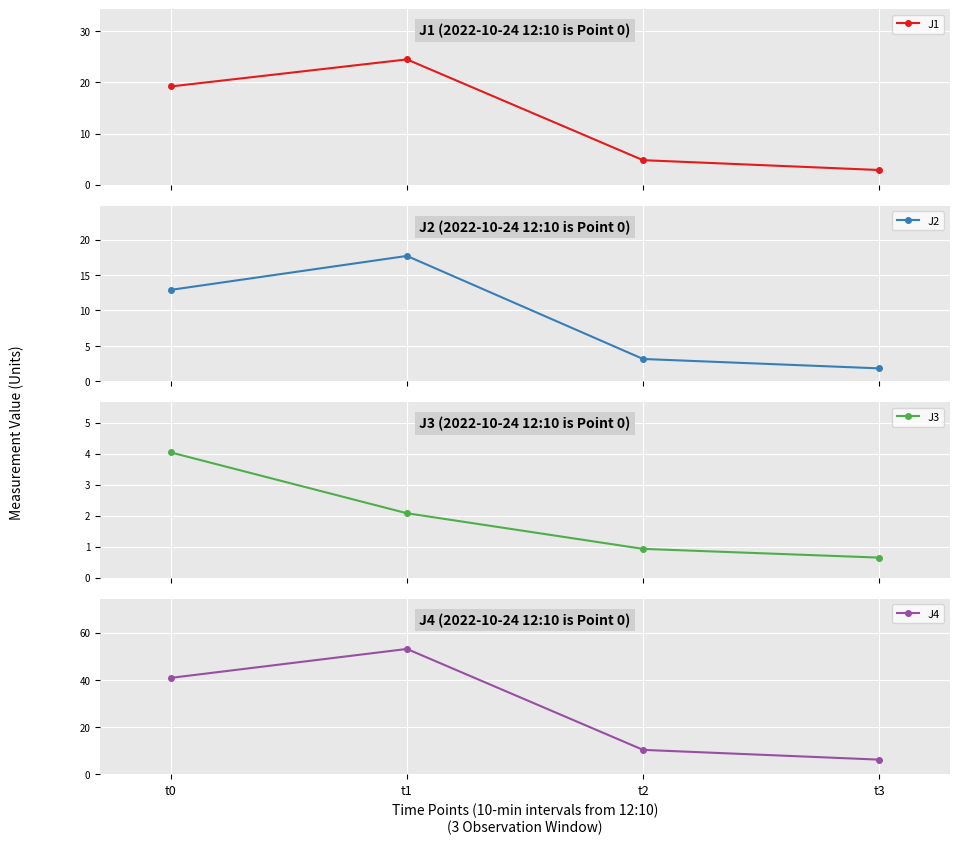

How many values in the J1 series are below 19?

2